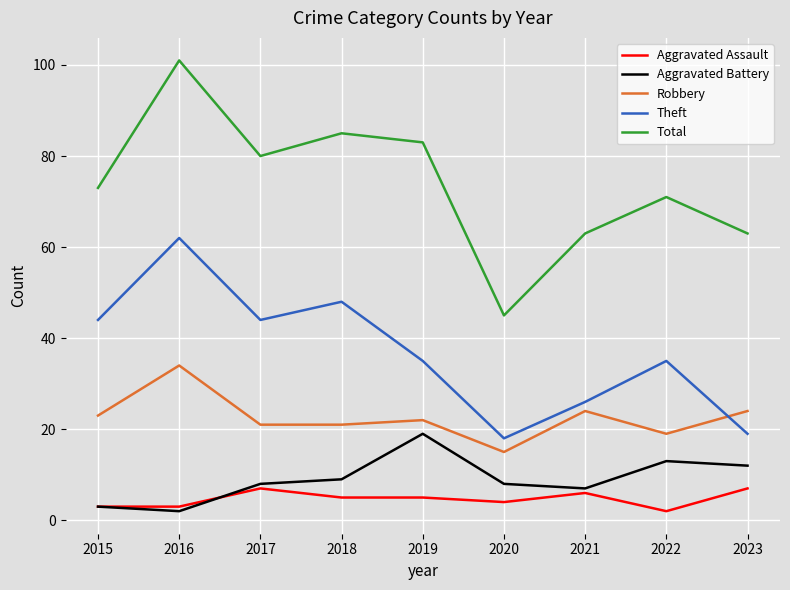

Where is Aggravated Assault nearest to the value 4?

2020